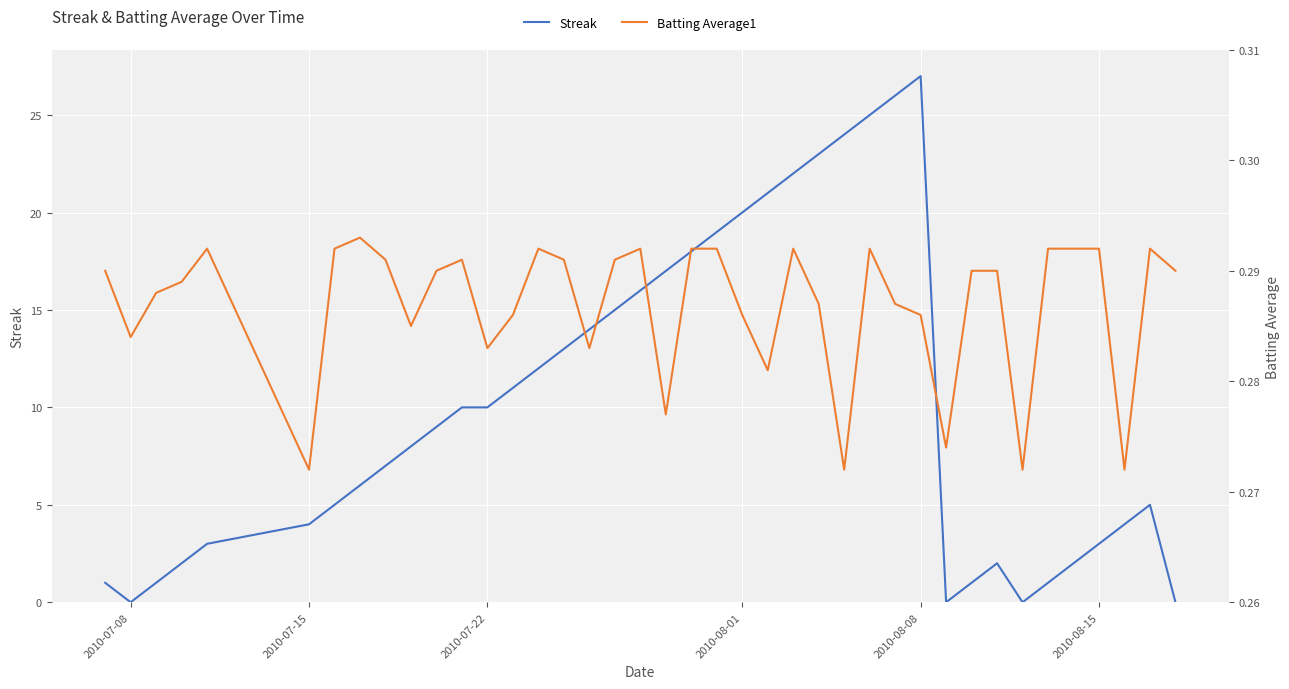

What is the value of the Streak point at the 8th from the left?

6.0